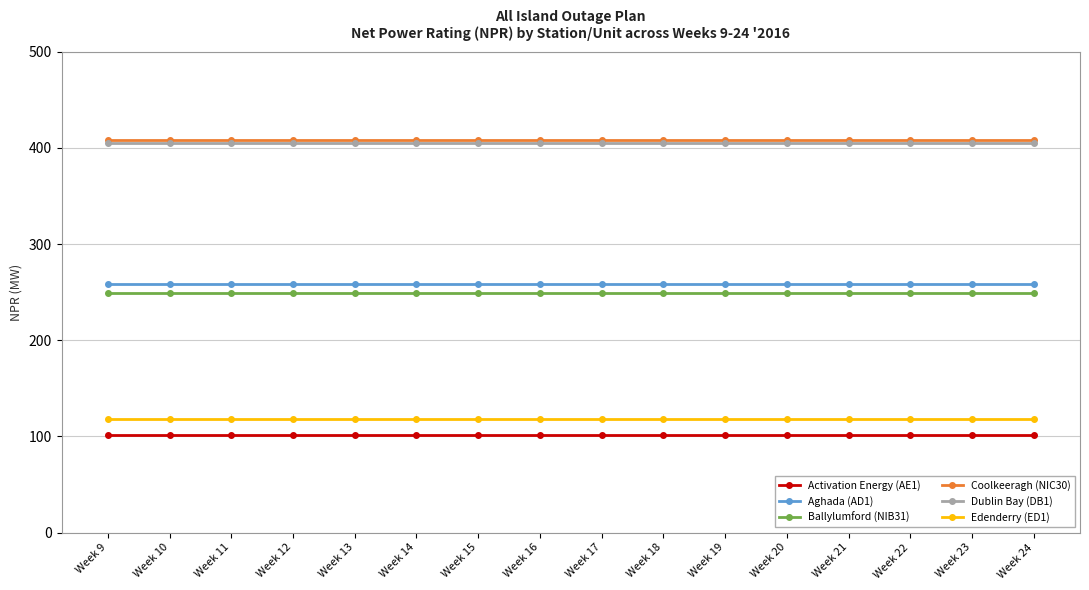

Does the chart have visible grid lines?

Yes